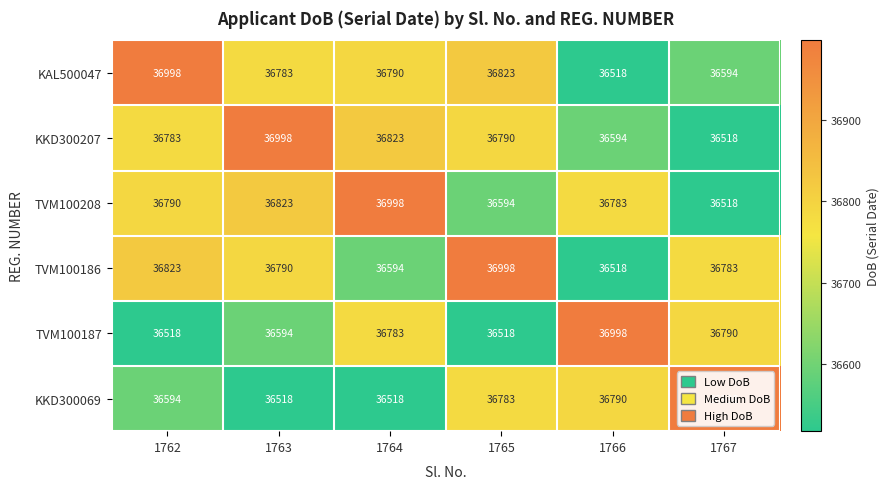

What is the spread (max minus min) of values at 1766?

480